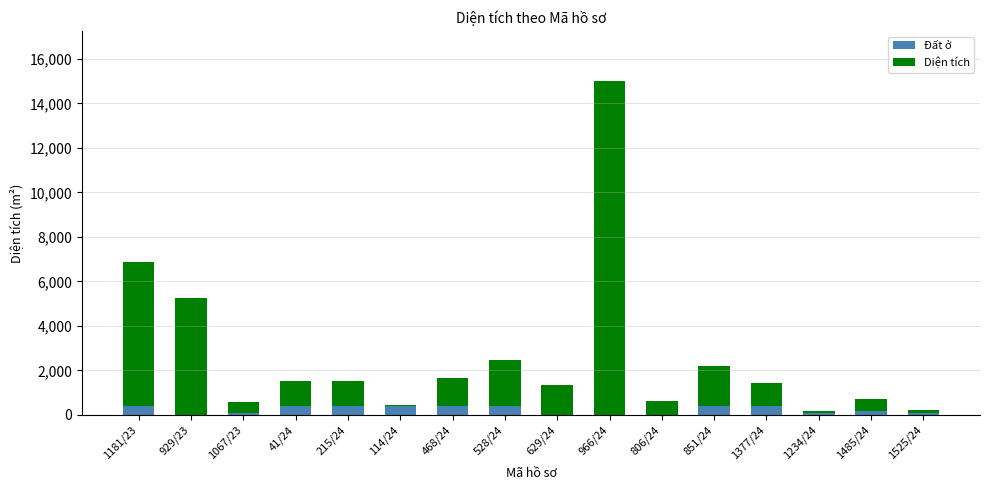

What is the maximum value for Đất ở?

400.0